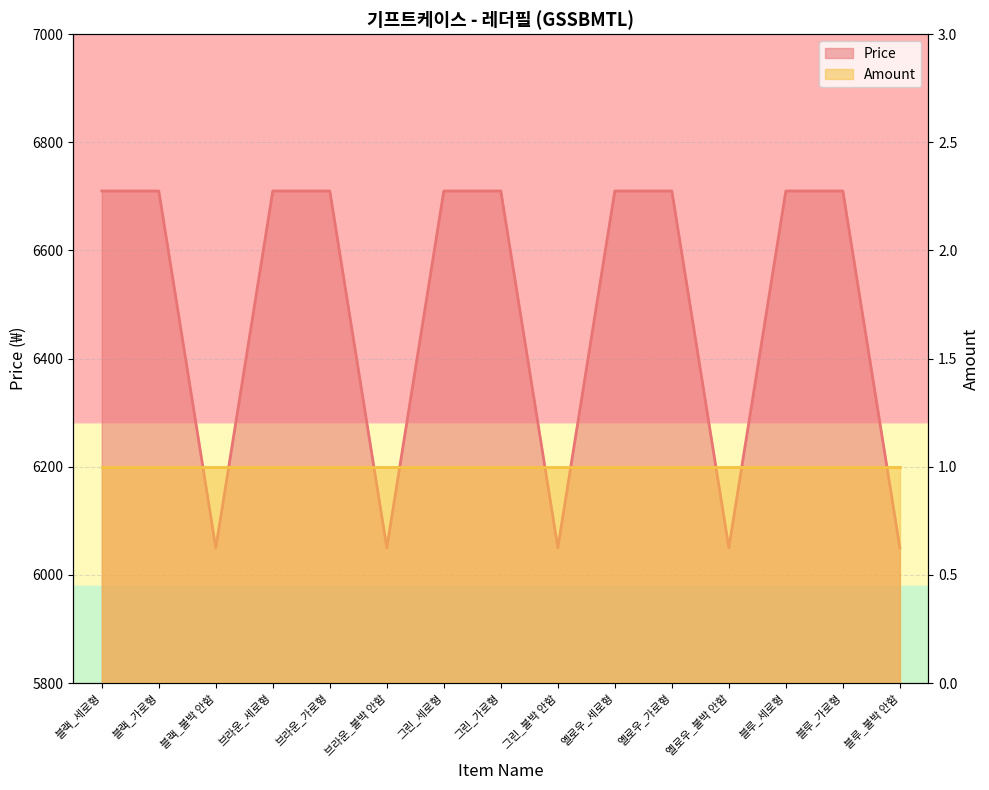

What is the ratio of the value at 옐로우_가로형 to the value at 그린_불박 안함?

1.1